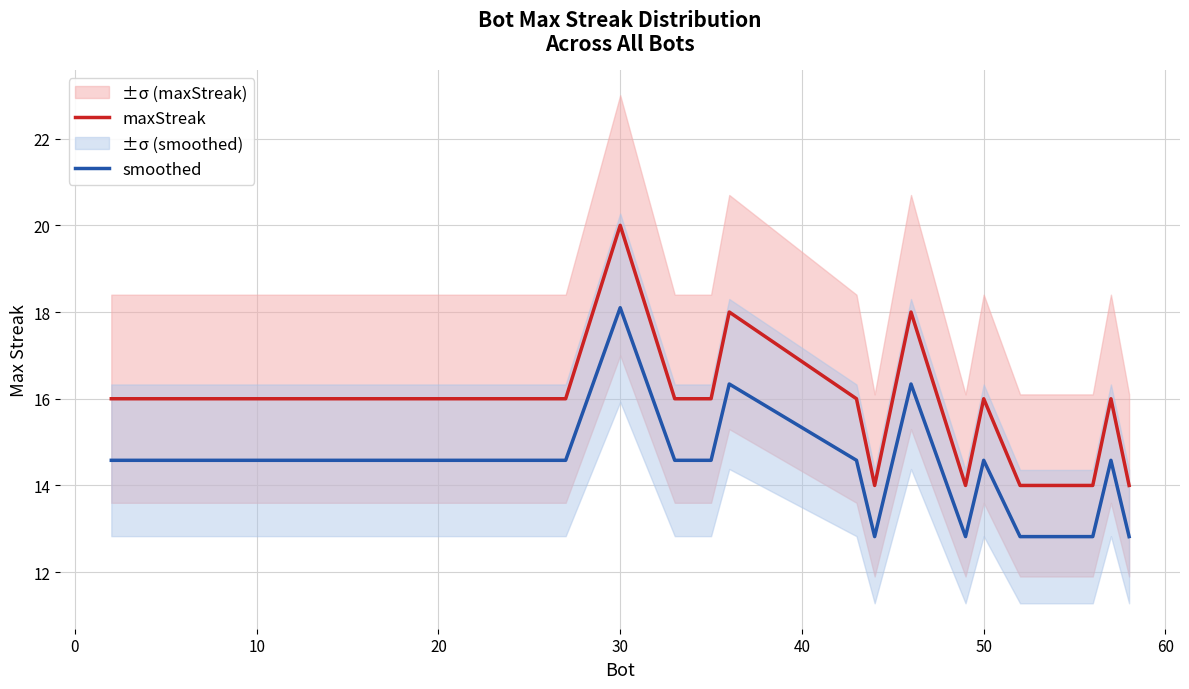

The smoothed series shows 26.1 at 10. True or false?

False